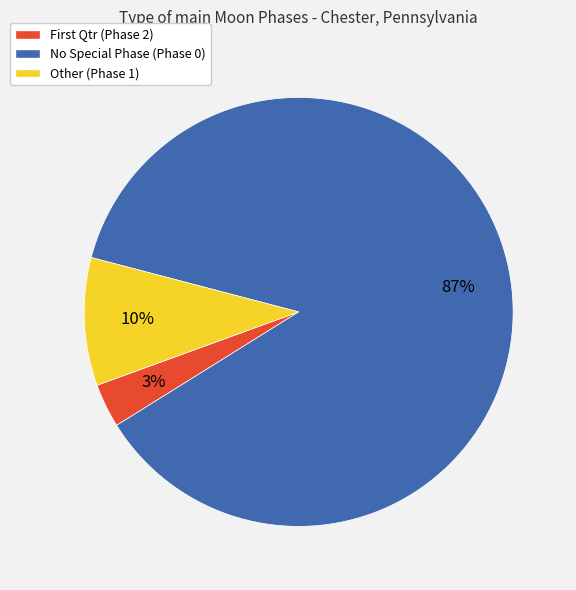

Is there a majority slice in this chart?

Yes